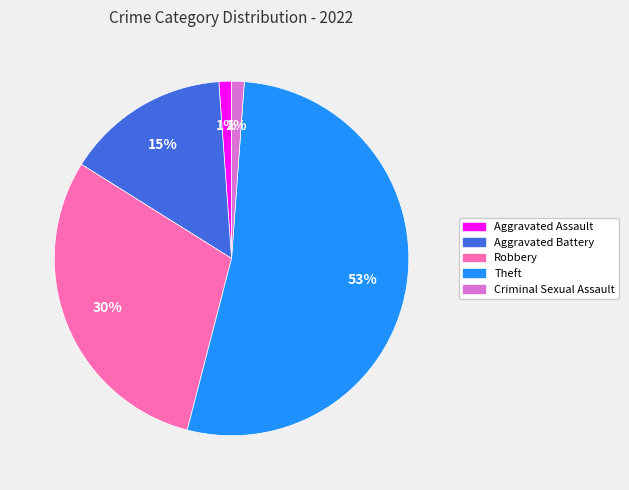

Does Robbery represent more than half of the total?

No